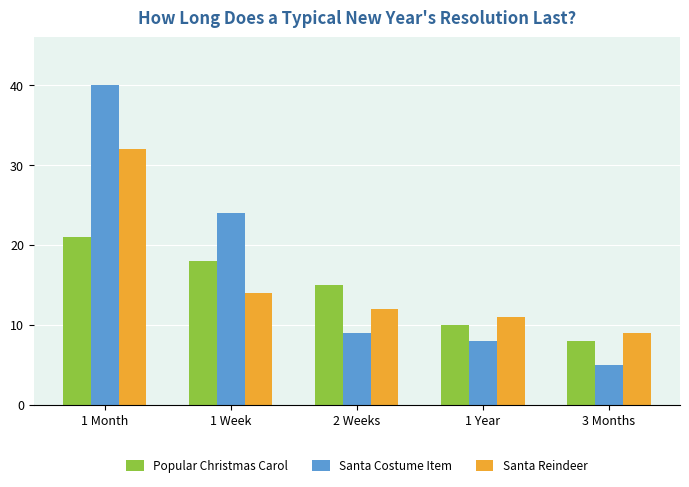

What are all the series names shown in the legend?

Popular Christmas Carol, Santa Costume Item, Santa Reindeer